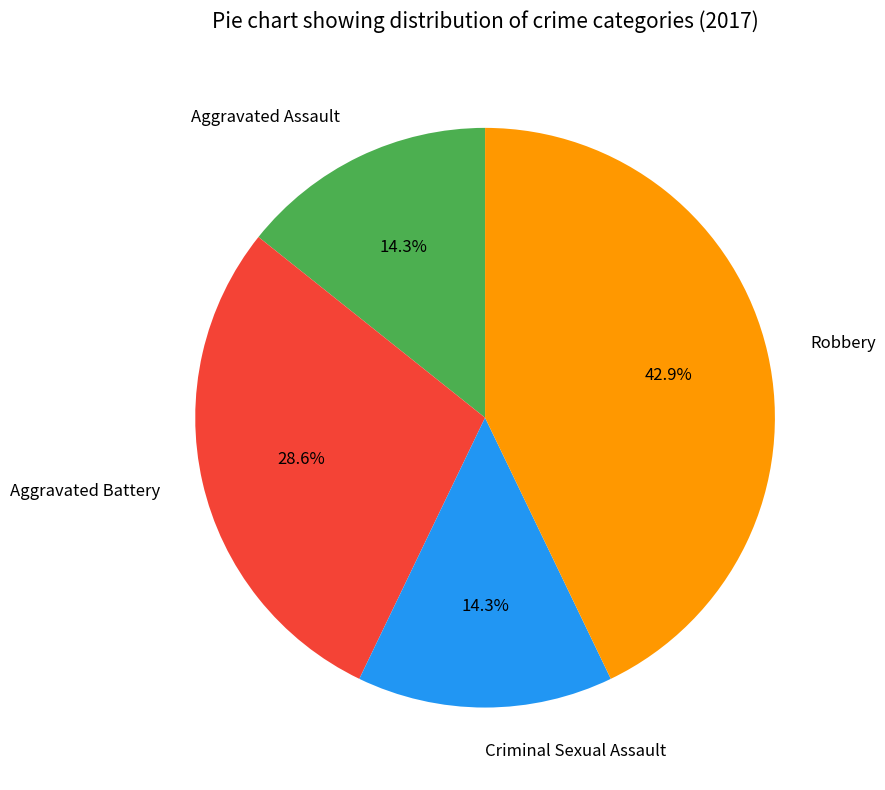

True or false: Aggravated Battery accounts for 29% of the total.

True